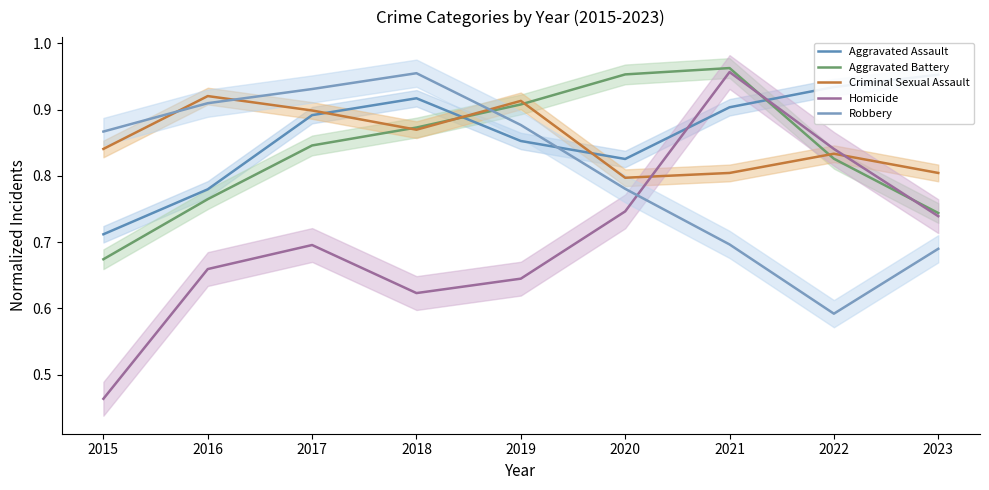

Reading left to right, list all the values displayed in this chart.

Aggravated Assault: 2015=0.7	2016=0.8	2017=0.9	2018=0.9	2019=0.9	2020=0.8	2021=0.9	2022=0.9	2023=1.0
Aggravated Battery: 2015=0.7	2016=0.8	2017=0.8	2018=0.9	2019=0.9	2020=1.0	2021=1.0	2022=0.8	2023=0.7
Criminal Sexual Assault: 2015=0.8	2016=0.9	2017=0.9	2018=0.9	2019=0.9	2020=0.8	2021=0.8	2022=0.8	2023=0.8
Homicide: 2015=0.5	2016=0.7	2017=0.7	2018=0.6	2019=0.6	2020=0.7	2021=1.0	2022=0.8	2023=0.7
Robbery: 2015=0.9	2016=0.9	2017=0.9	2018=1.0	2019=0.9	2020=0.8	2021=0.7	2022=0.6	2023=0.7